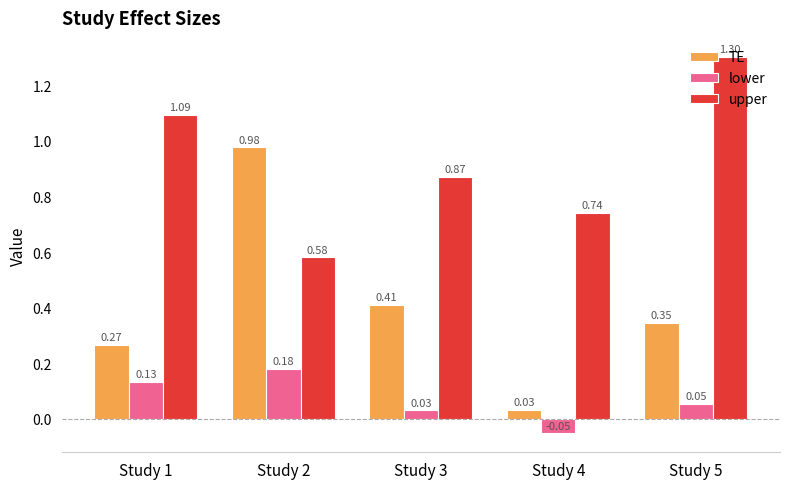

Rank the series by their average value, from highest to lowest.

upper, TE, lower